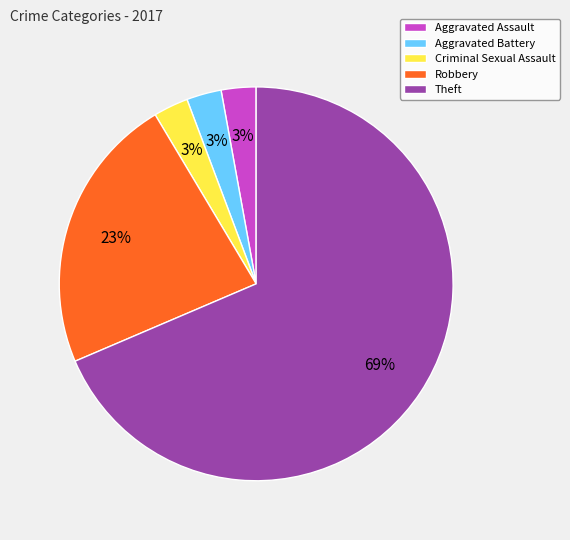

Which category has the biggest portion of the pie?

Theft